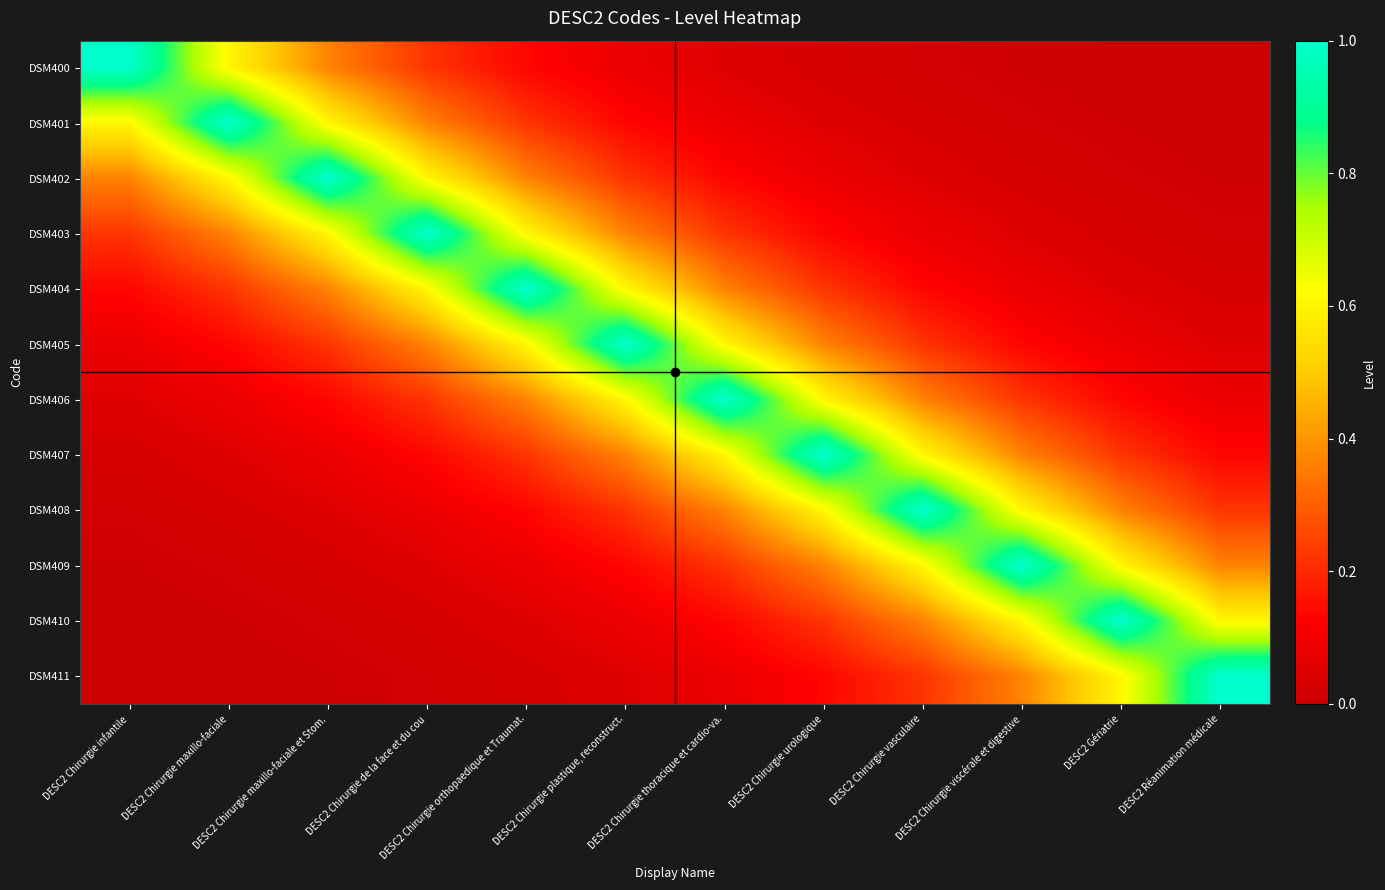

List the series in order of their peak value, highest first.

DSM400, DSM401, DSM402, DSM403, DSM404, DSM405, DSM406, DSM407, DSM408, DSM409, DSM410, DSM411